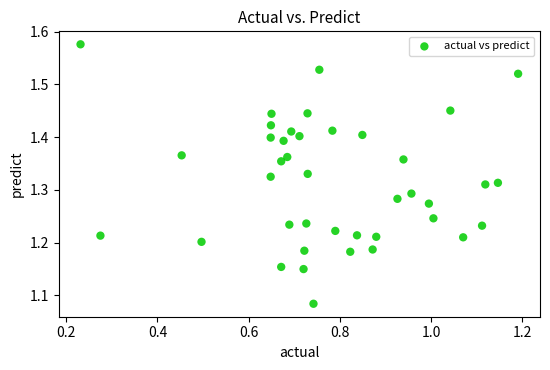

What is the range of Y values (max minus min)?

0.5